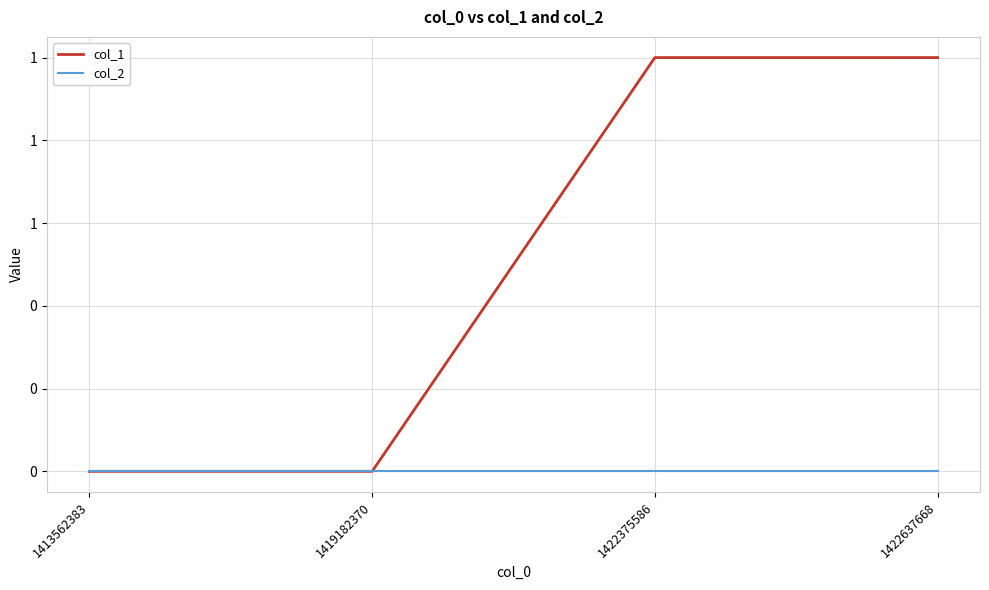

What are all the series names shown in the legend?

col_1, col_2